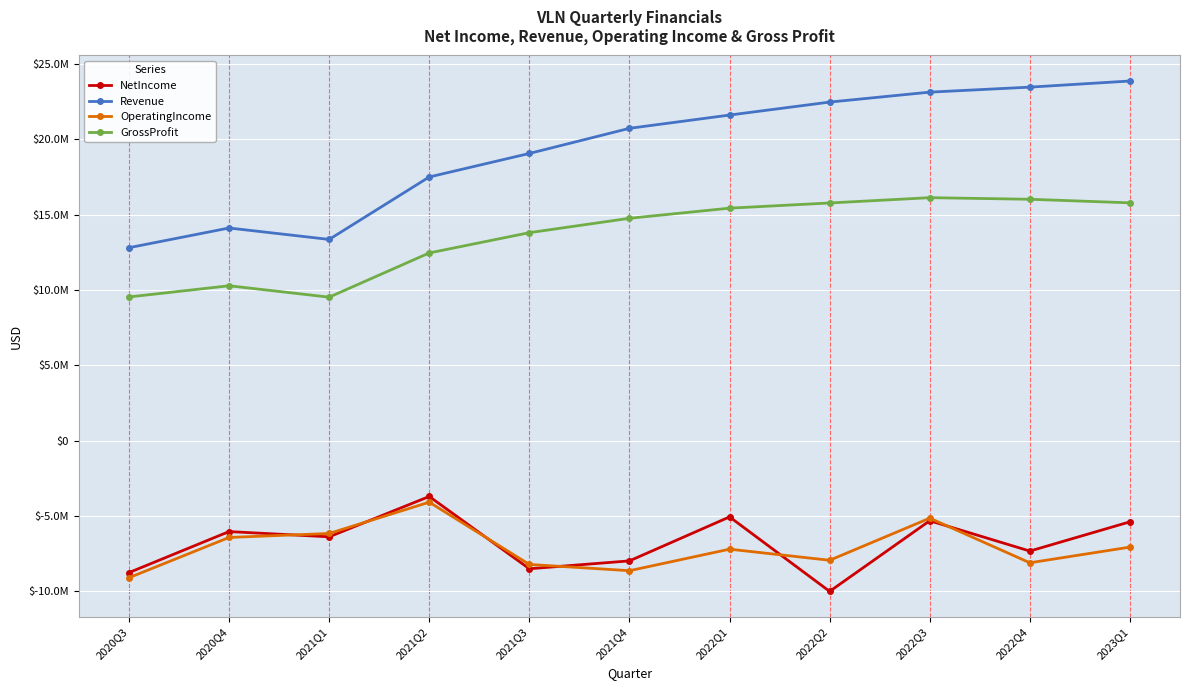

Reading left to right, list all the values displayed in this chart.

NetIncome: -8752000	-6028000	-6376000	-3698000	-8496000	-7974000	-5054000	-9998000	-5309000	-7322000	-5380000
Revenue: 12815000	14123000	13364000	17510000	19071000	20739000	21620000	22481000	23141000	23473000	23880000
OperatingIncome: -9092000	-6419000	-6154000	-4077000	-8210000	-8625000	-7197000	-7933000	-5139000	-8100000	-7059000
GrossProfit: 9546000	10288000	9532000	12467000	13813000	14767000	15440000	15784000	16136000	16030000	15793000